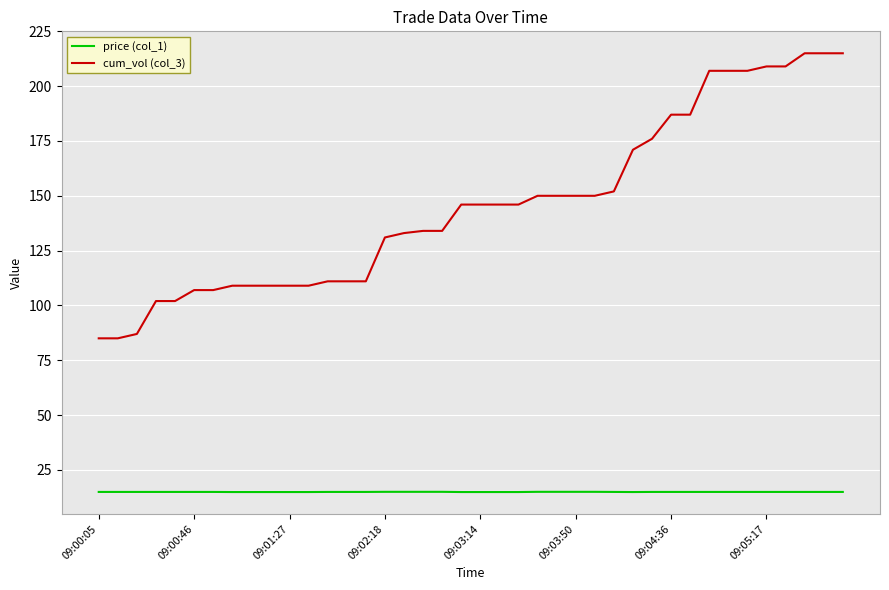

Which series has the largest total across all categories?

cum_vol (col_3)